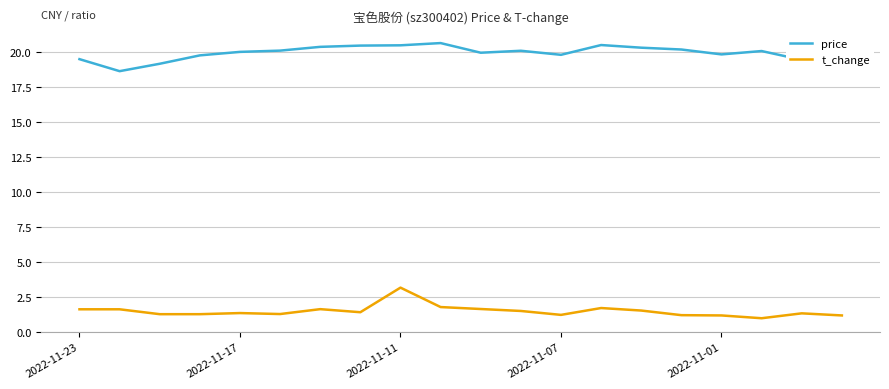

What is the lowest value of the price series?

18.7